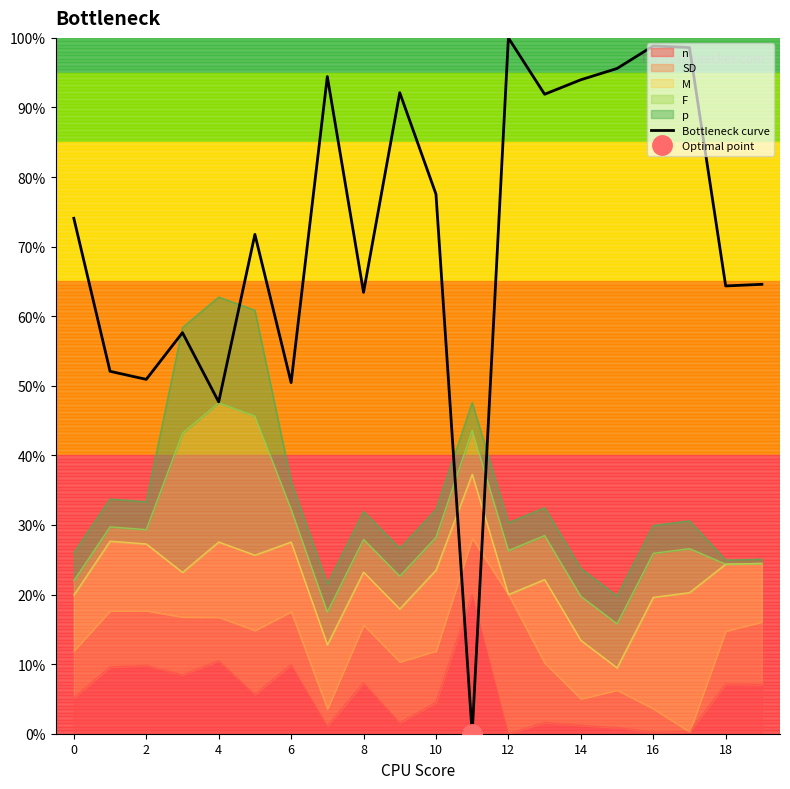

How many lines are shown in the chart?

1